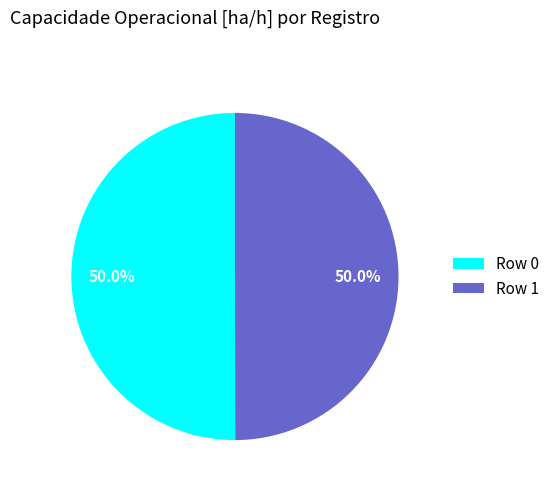

The Row 0 slice represents 40% of the pie. True or false?

False